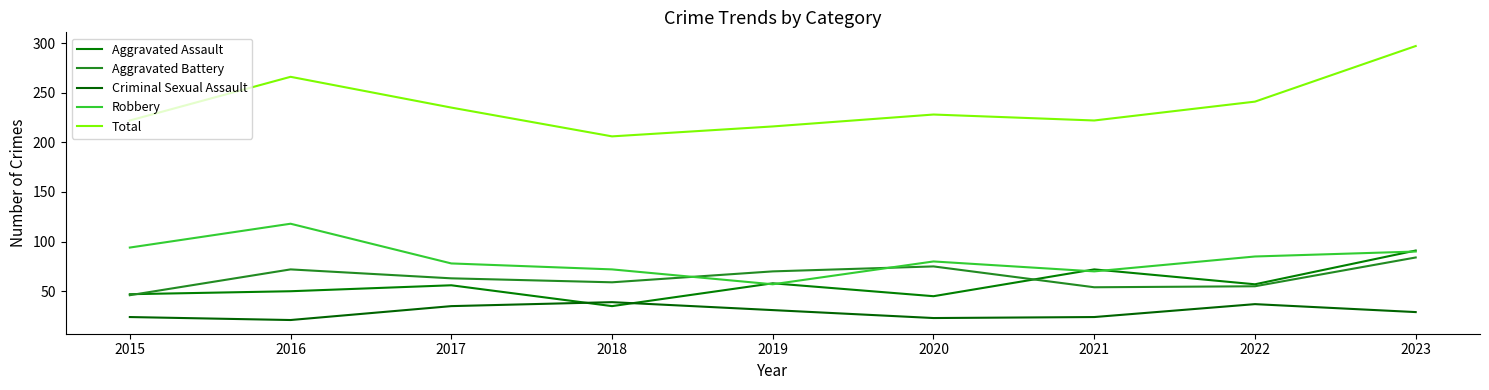

True or false: Robbery and Criminal Sexual Assault cross at least once.

False